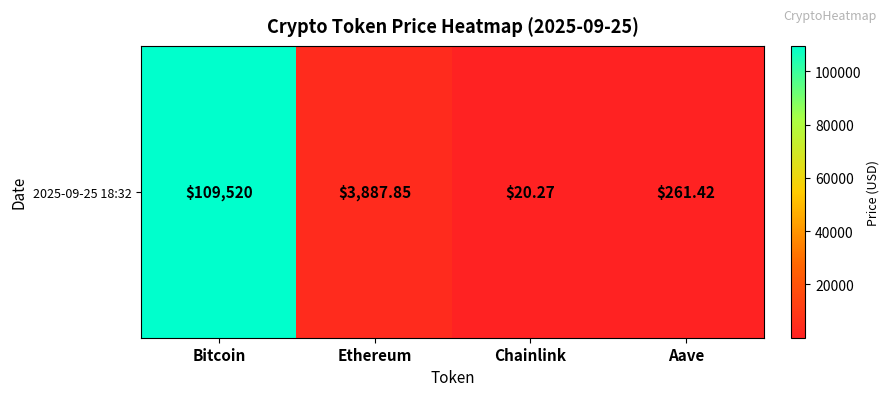

List the labels in order of value, largest first.

Bitcoin, Ethereum, Aave, Chainlink